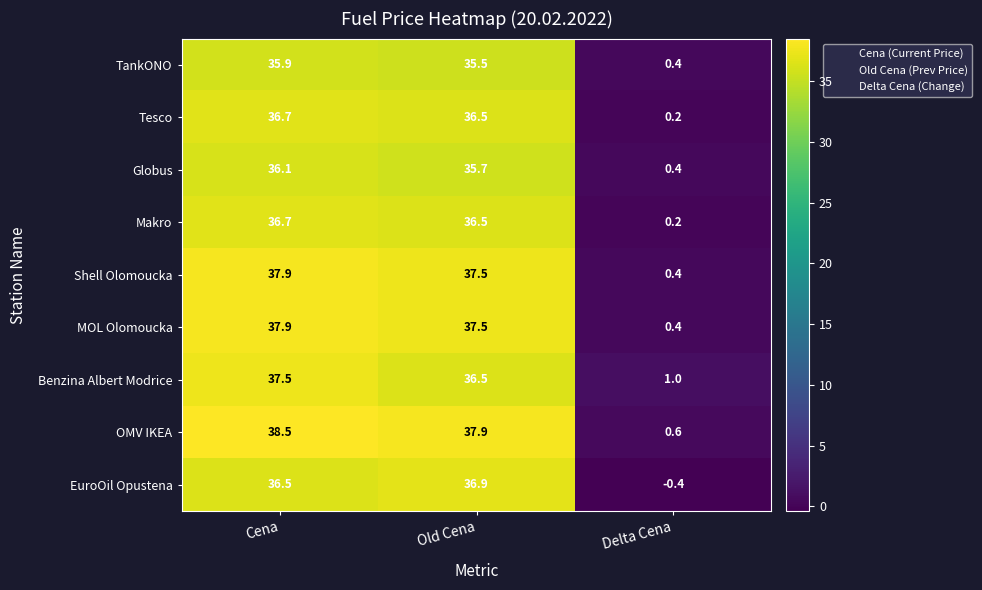

Which label corresponds to the largest value in the chart?

Cena